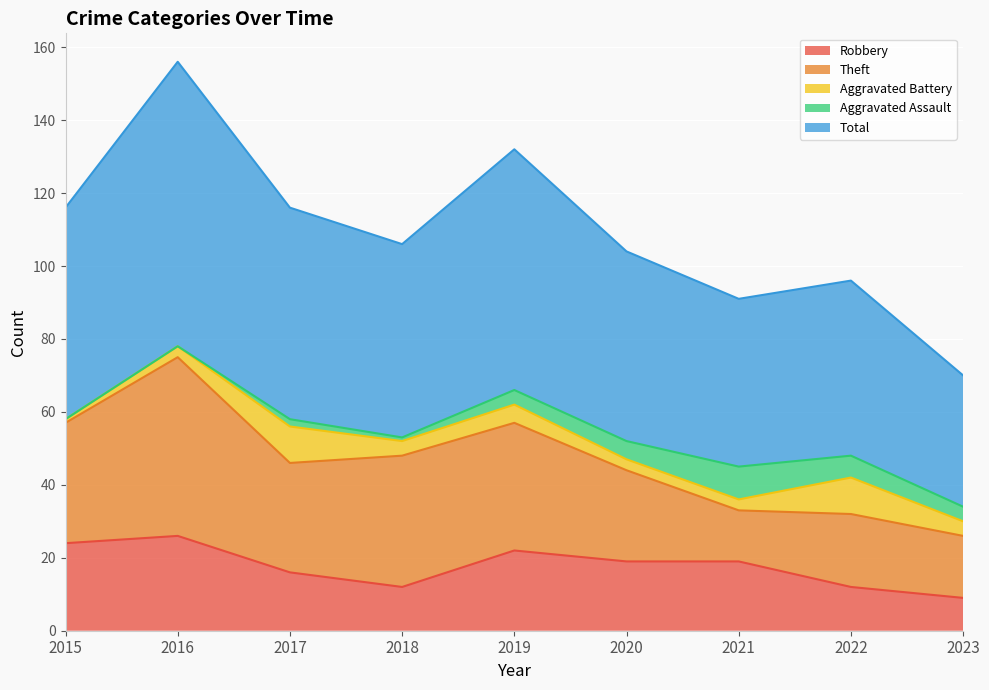

True or false: Robbery and Aggravated Battery cross at least once.

False